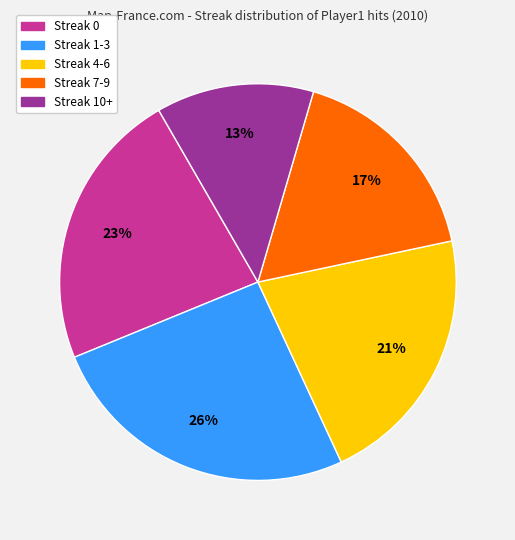

Is there a majority slice in this chart?

No